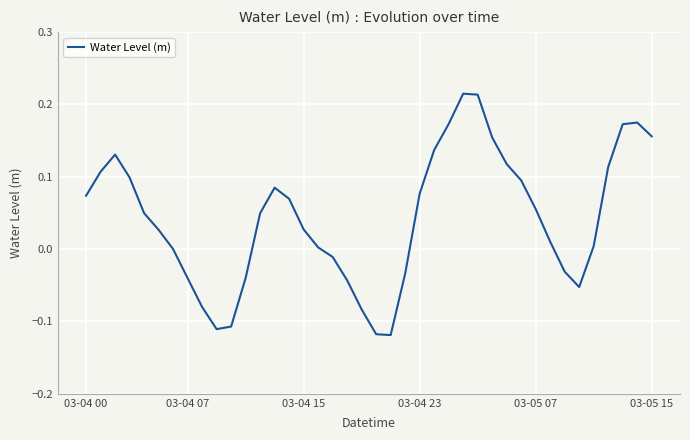

What is the difference between the maximum and minimum values?

0.3